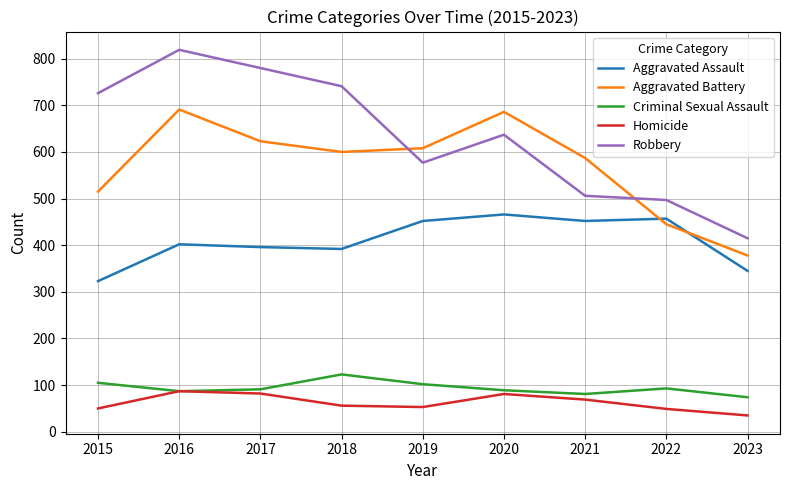

Is the value of Robbery at 2017 greater than the value of Criminal Sexual Assault at 2022?

Yes